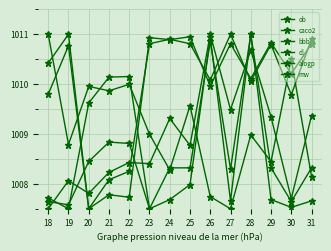

Reading right to left, transcribe all the data shown in this chart.

ob: 31=1008.1	30=1010.5	29=1008.4	28=1009.0	27=1007.5	26=1007.7	25=1009.6	24=1008.3	23=1009.0	22=1010.0	21=1009.9	20=1010.0	19=1008.8	18=1011.0
caco2: 31=1010.9	30=1009.8	29=1010.8	28=1010.1	27=1011.0	26=1010.1	25=1010.8	24=1010.9	23=1010.8	22=1008.3	21=1008.1	20=1007.5	19=1010.8	18=1009.8
bbb: 31=1010.8	30=1010.2	29=1010.8	28=1010.1	27=1010.8	26=1010.0	25=1010.9	24=1010.9	23=1010.9	22=1007.7	21=1007.8	20=1007.5	19=1011.0	18=1010.4
dl: 31=1007.7	30=1007.5	29=1007.7	28=1011.0	27=1007.7	26=1010.9	25=1008.0	24=1007.7	23=1007.5	22=1008.8	21=1008.8	20=1008.4	19=1007.6	18=1007.6
alogp: 31=1009.4	30=1007.7	29=1009.3	28=1010.7	27=1009.5	26=1011.0	25=1008.8	24=1009.3	23=1008.4	22=1008.4	21=1008.2	20=1007.8	19=1008.1	18=1007.5
mw: 31=1008.3	30=1007.6	29=1008.3	28=1011.0	27=1008.3	26=1010.9	25=1008.3	24=1008.3	23=1007.5	22=1010.2	21=1010.1	20=1009.6	19=1007.5	18=1007.7